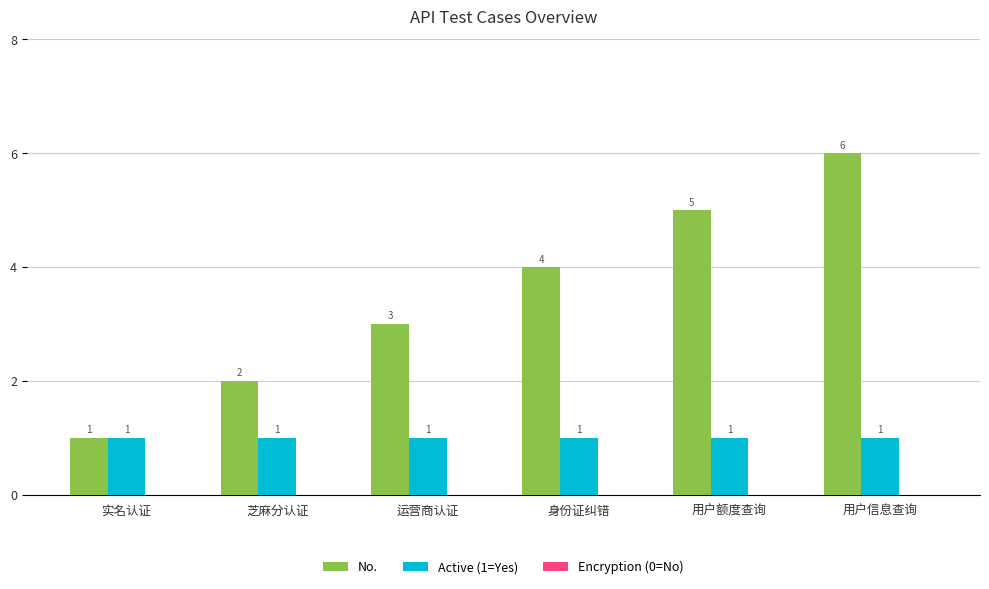

Which series has the largest total across all categories?

No.